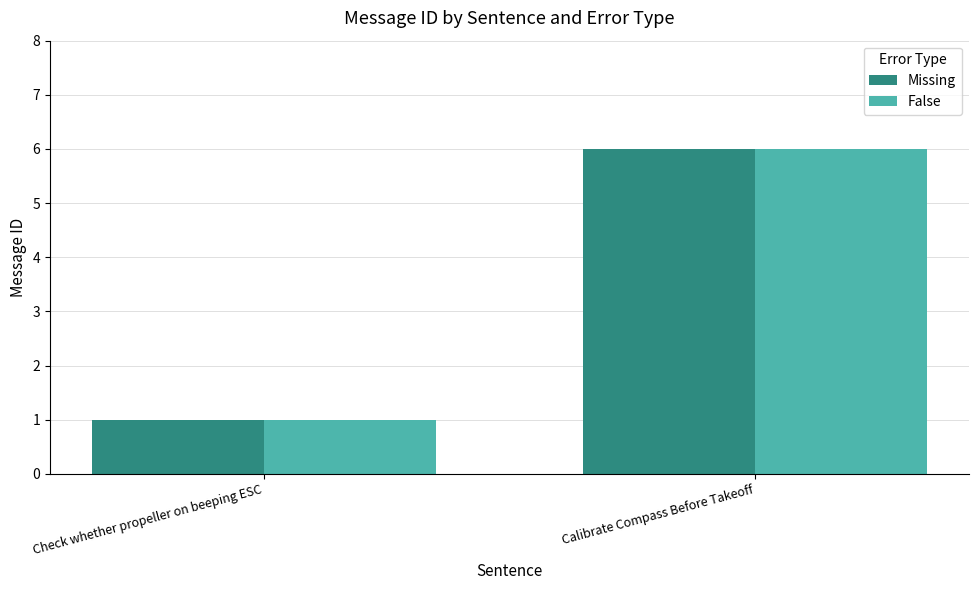

What is the difference between the False values at Calibrate Compass Before Takeoff and Check whether propeller on beeping ESC?

5